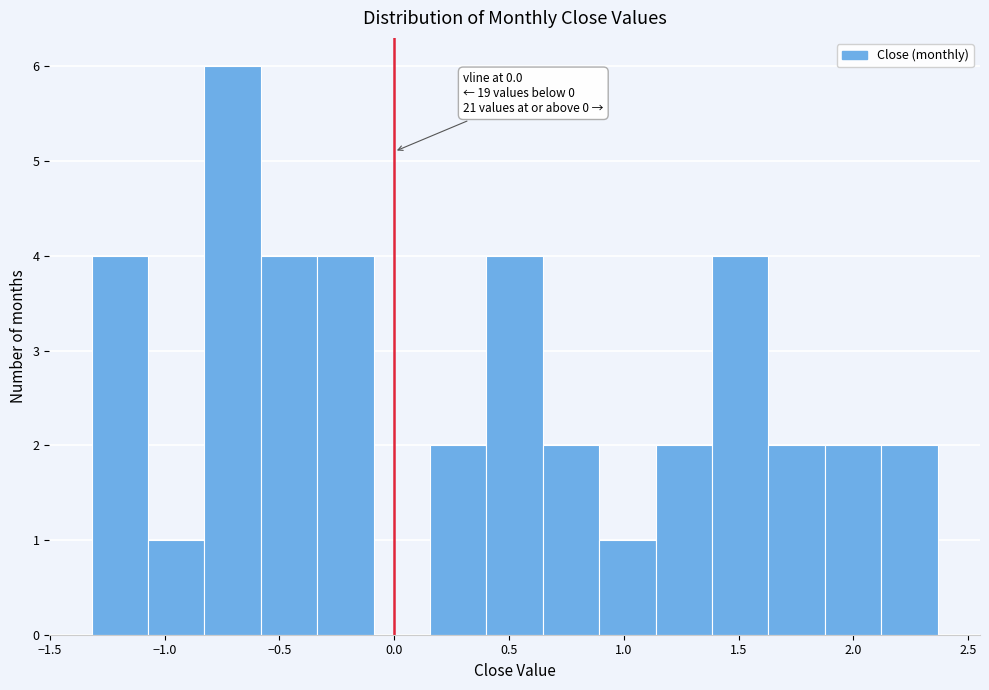

Which range on the x-axis has the tallest bar?

-0.85 to -0.60